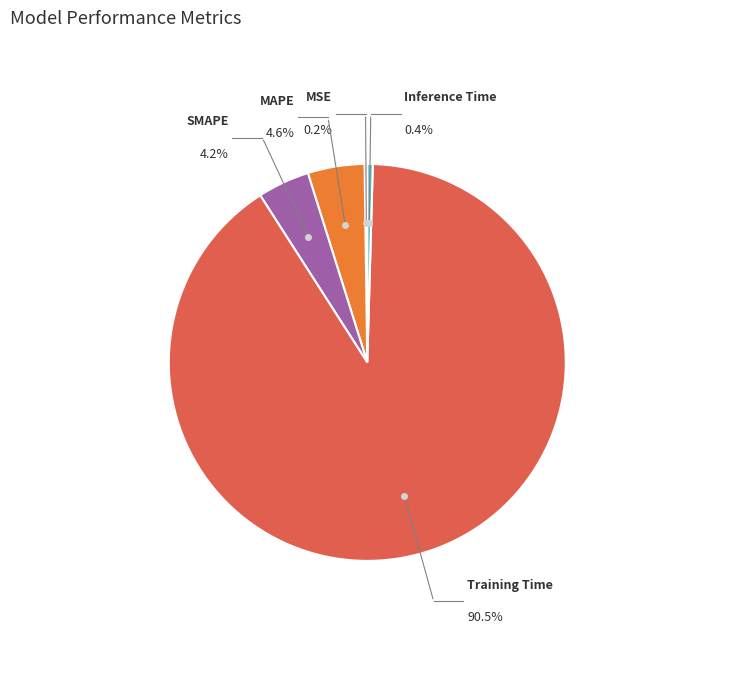

What percentage is the Training Time slice, to the nearest percent?

90%